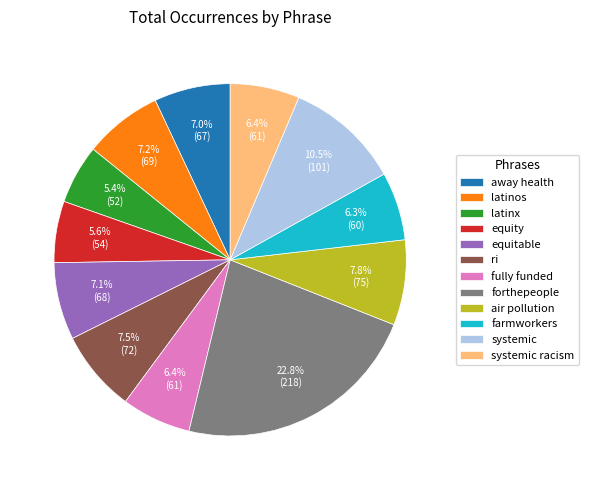

Is it true that systemic racism is 6% of the pie?

True